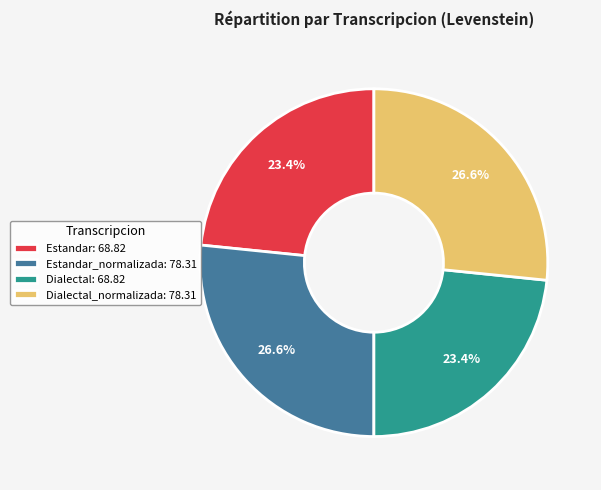

Which has a higher value, Dialectal_normalizada: 78.31 or Dialectal: 68.82?

Dialectal_normalizada: 78.31